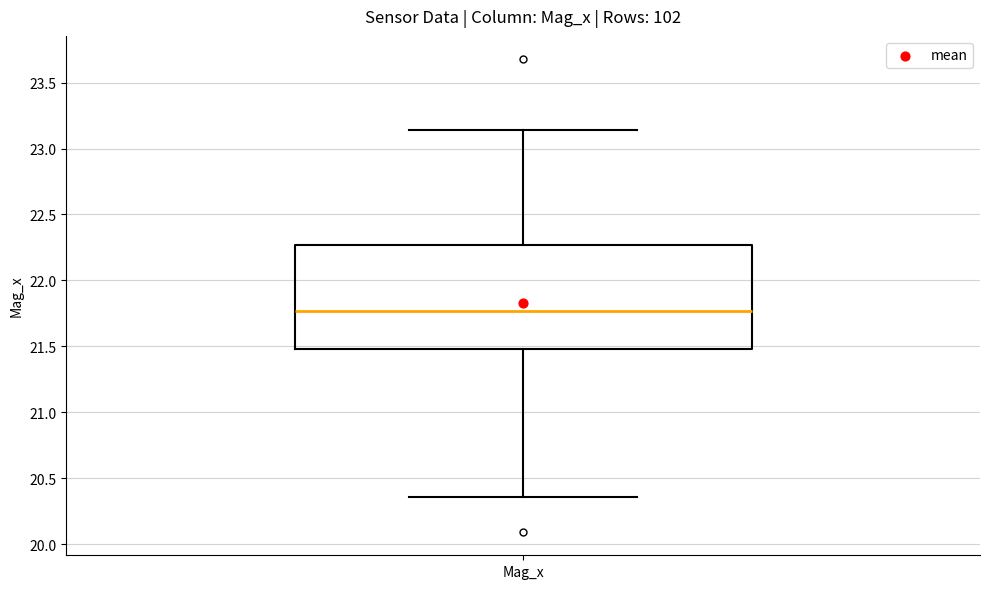

Read this box plot against the y-axis: the position of the median line, the range covered by the box, and the ends of both whiskers. The values are not printed on the chart, so give them approximately, as read against the axis.

median 21.75, box 21.50 to 22.25, whiskers 20.35 to 23.15